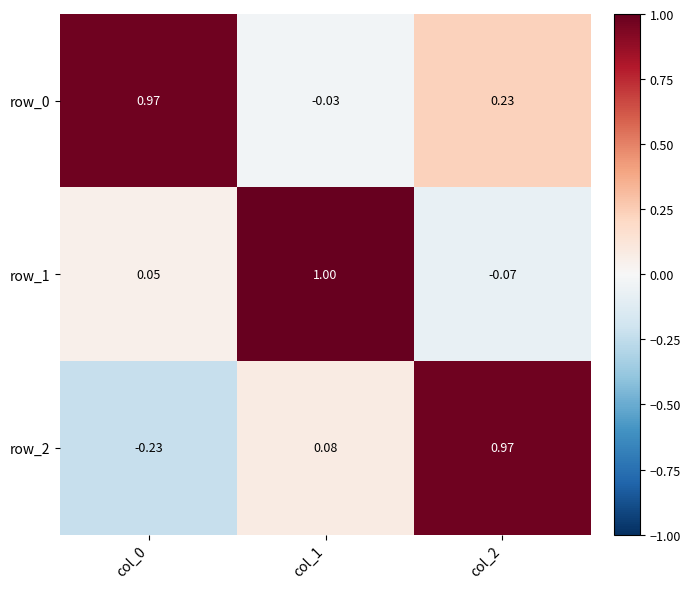

How many values in row_2 are below zero?

1